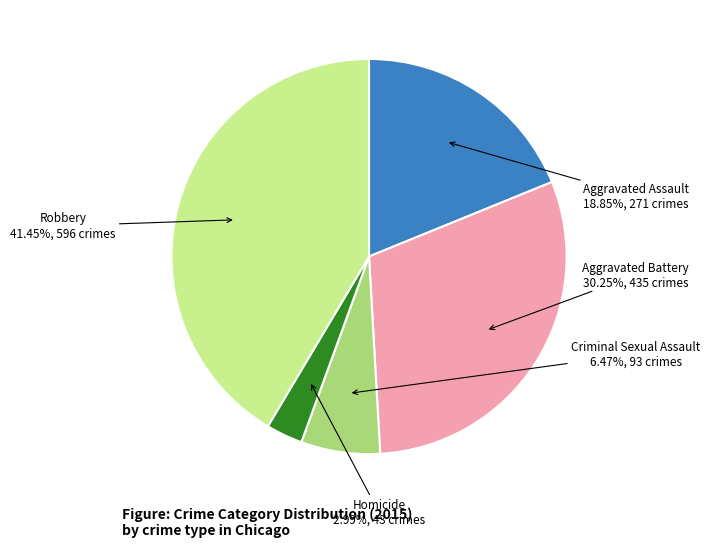

Is it true that Criminal Sexual Assault is 1% of the pie?

False